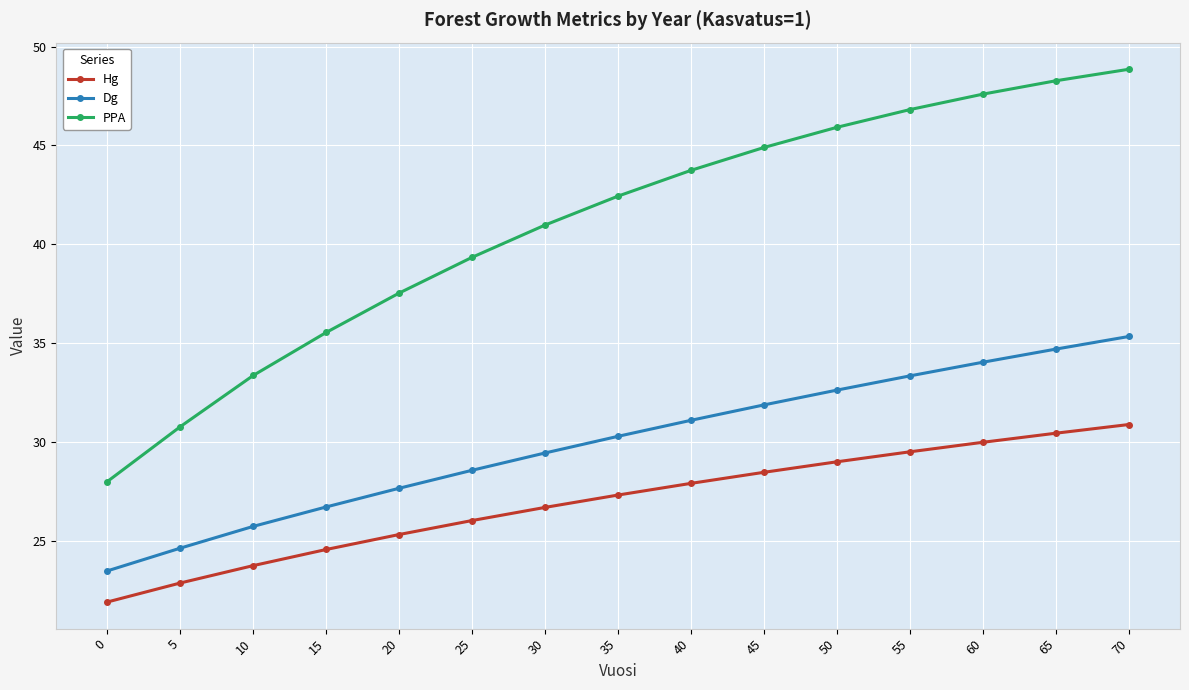

True or false: Hg and Dg intersect in this chart.

False